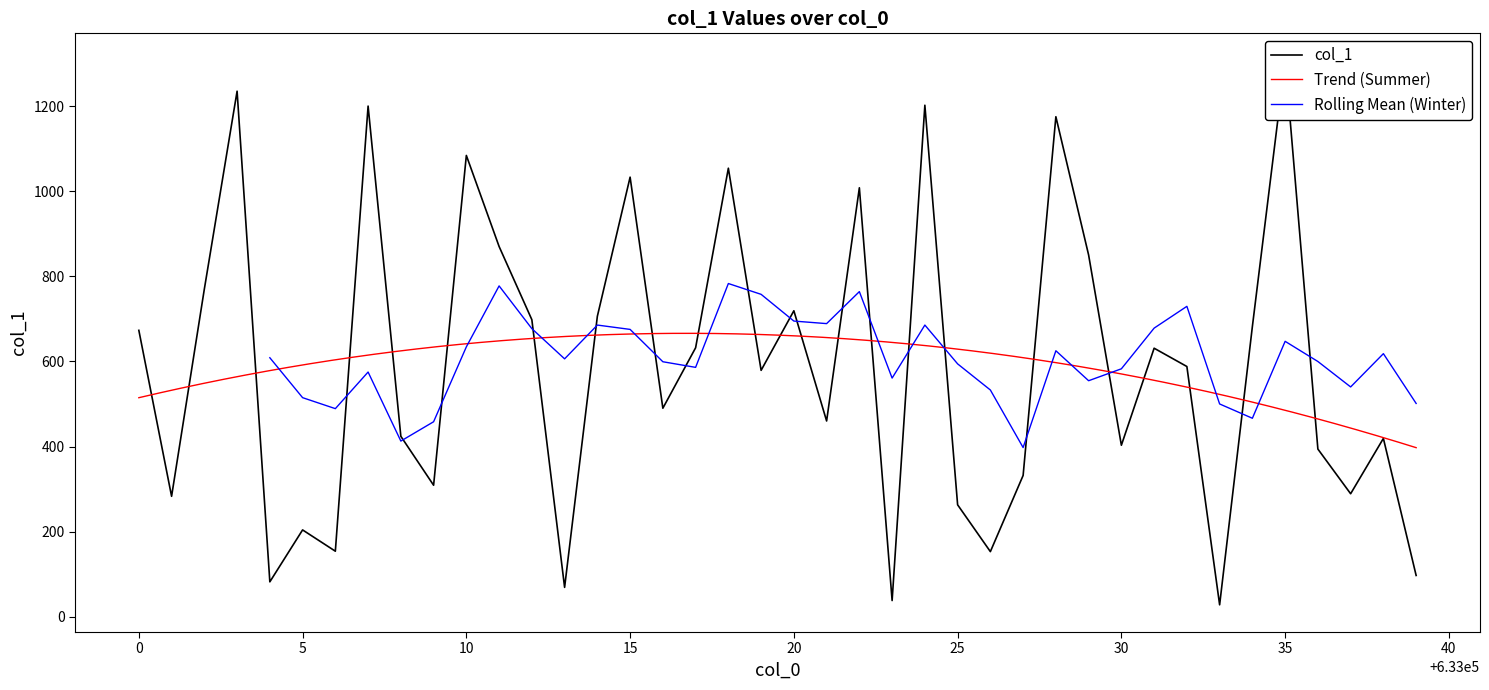

What is the difference between the second highest and second lowest values?

1197